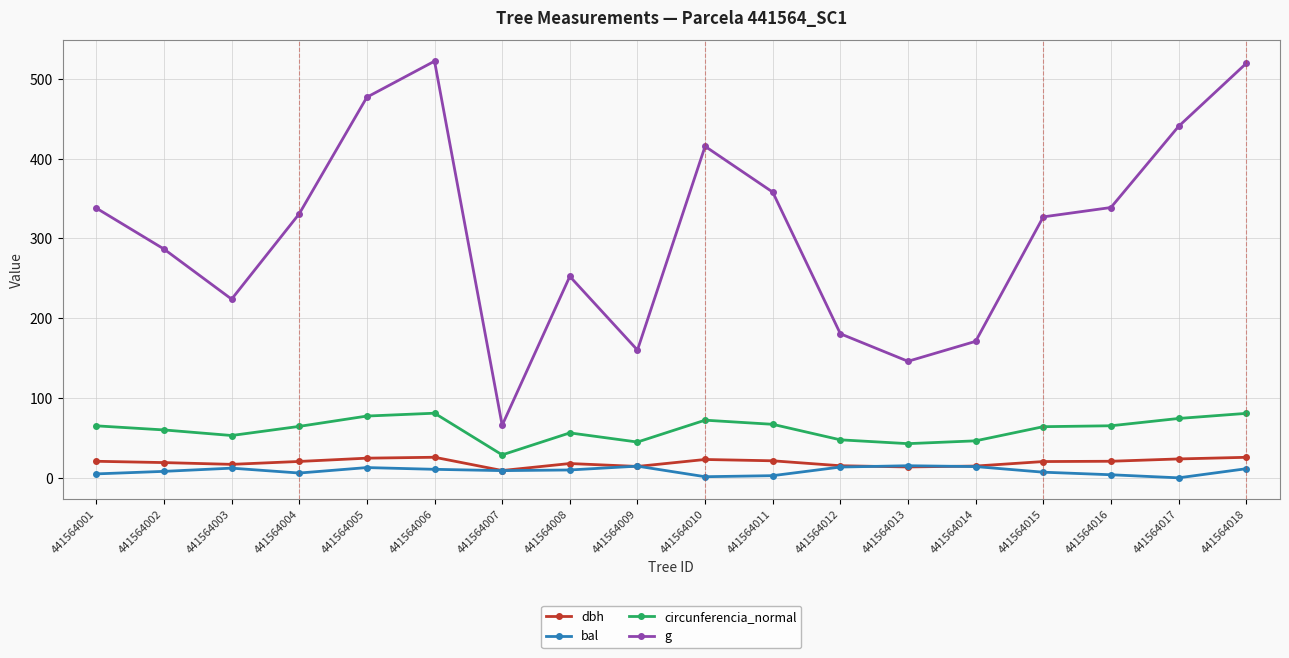

How many distinct data groups are displayed?

4